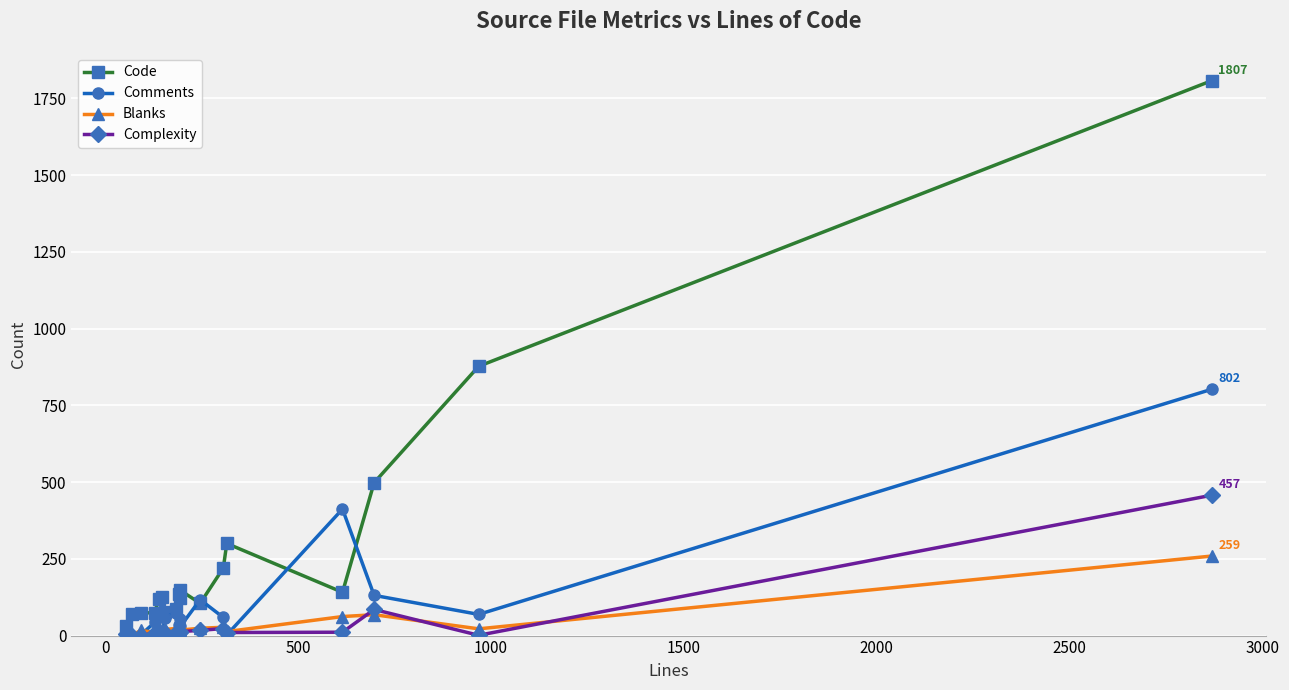

True or false: Complexity and Blanks cross at least once.

True